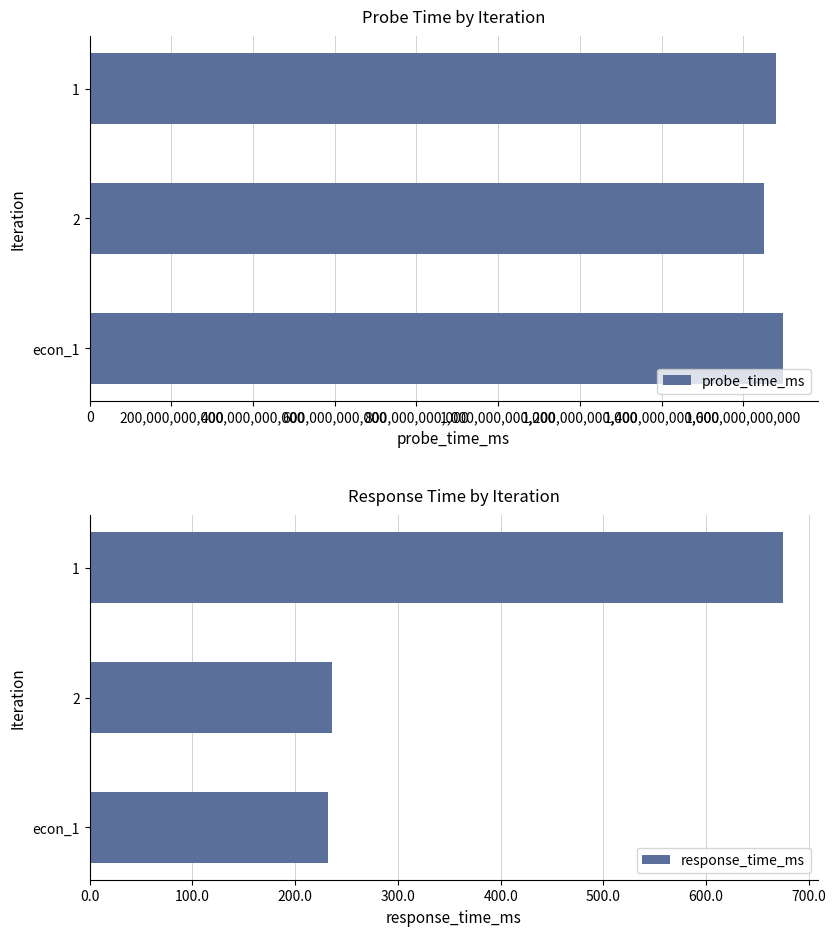

List the labels in order of probe_time_ms value, largest first.

econ_1, 1, 2